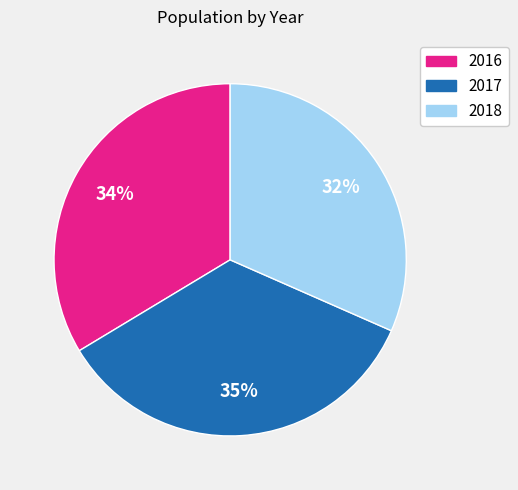

Does 2018 account for over 50% of the chart?

No